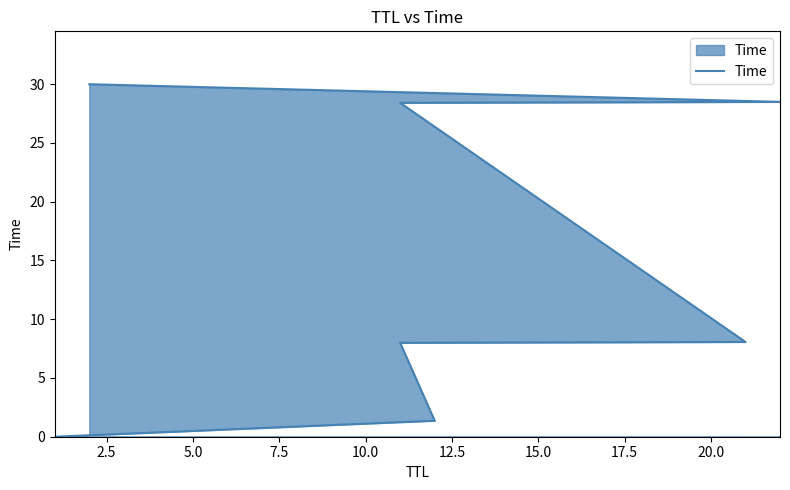

Read the value at 5.0.

8.0